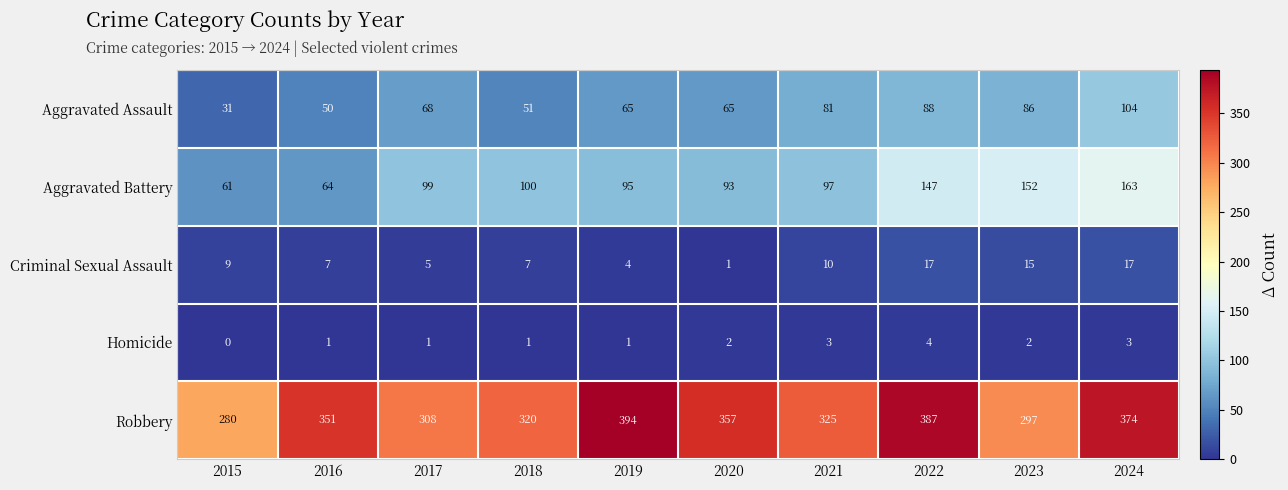

Which series changed the most between 2020 and 2022?

Aggravated Battery